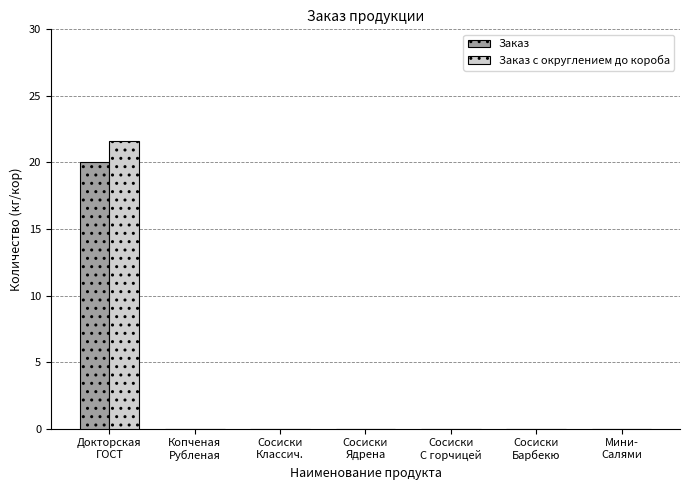

The value of Заказ с округлением до короба at Докторская
ГОСТ is 21.6. True or false?

True